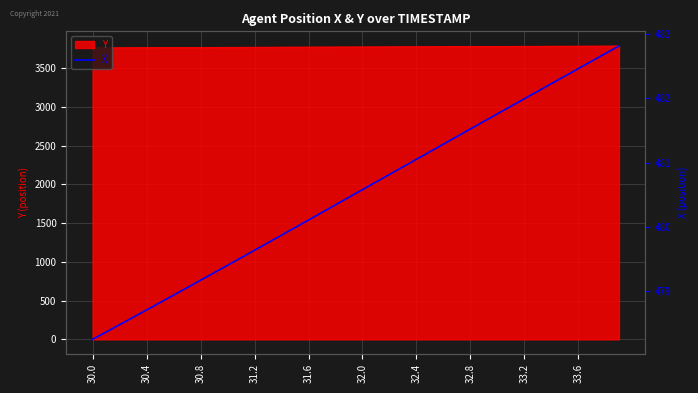

What is the difference between the maximum and minimum values?

4.6